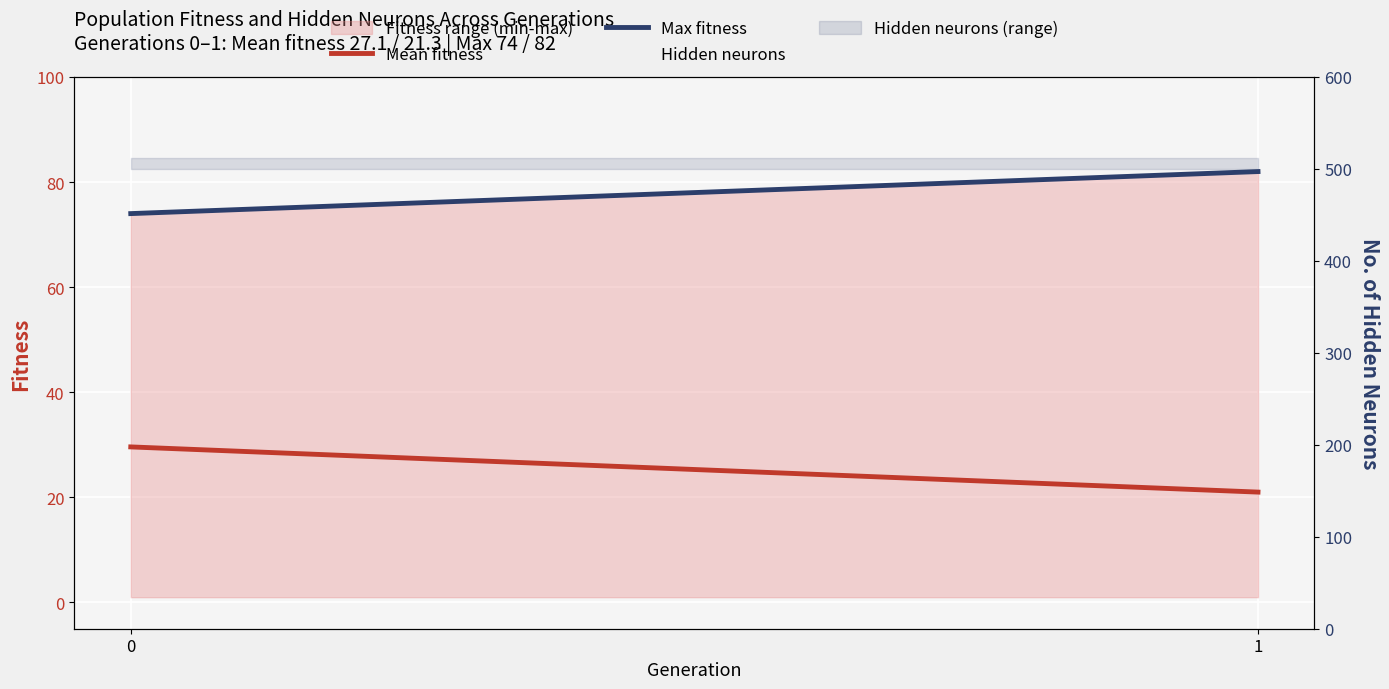

The value of Hidden neurons at 0 is 512.0. True or false?

True